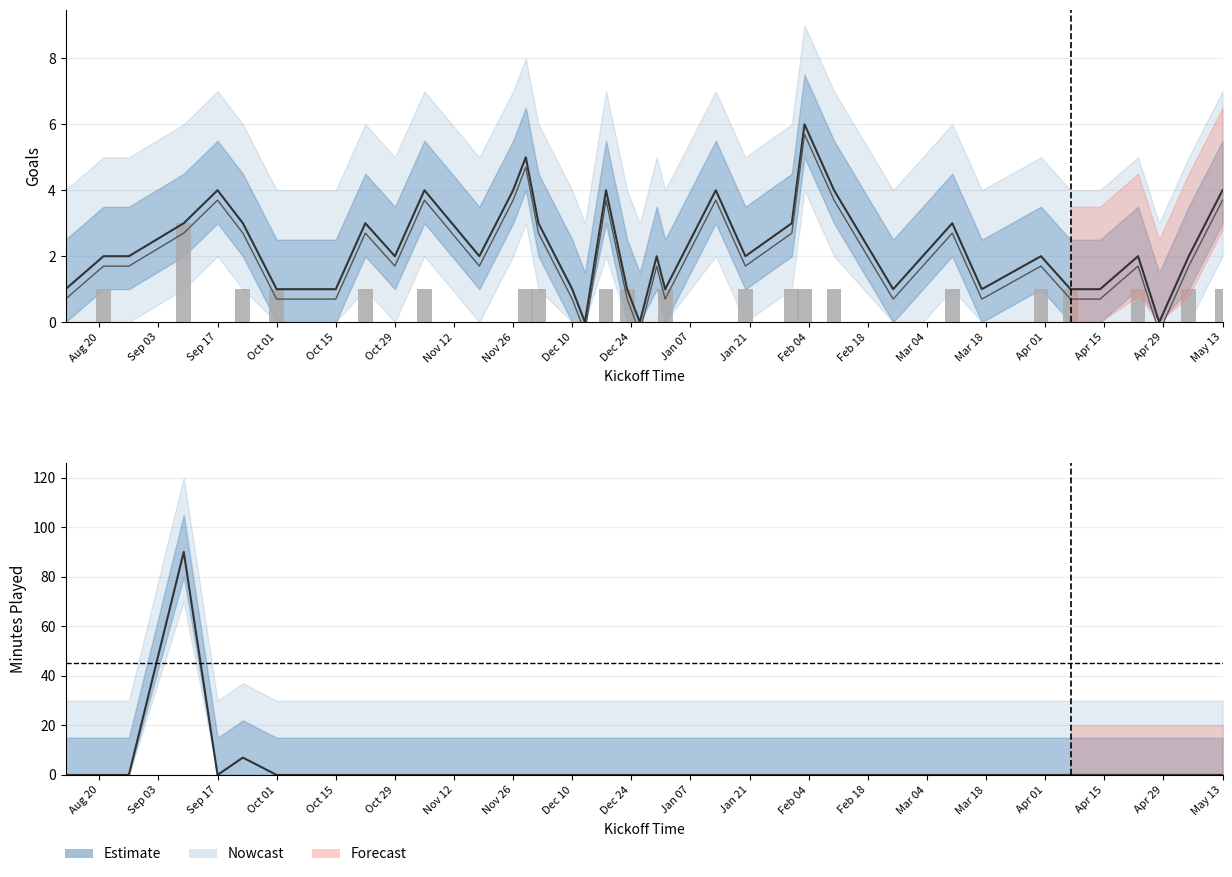

What is the label of the 34th bar from the right?

Sep 17